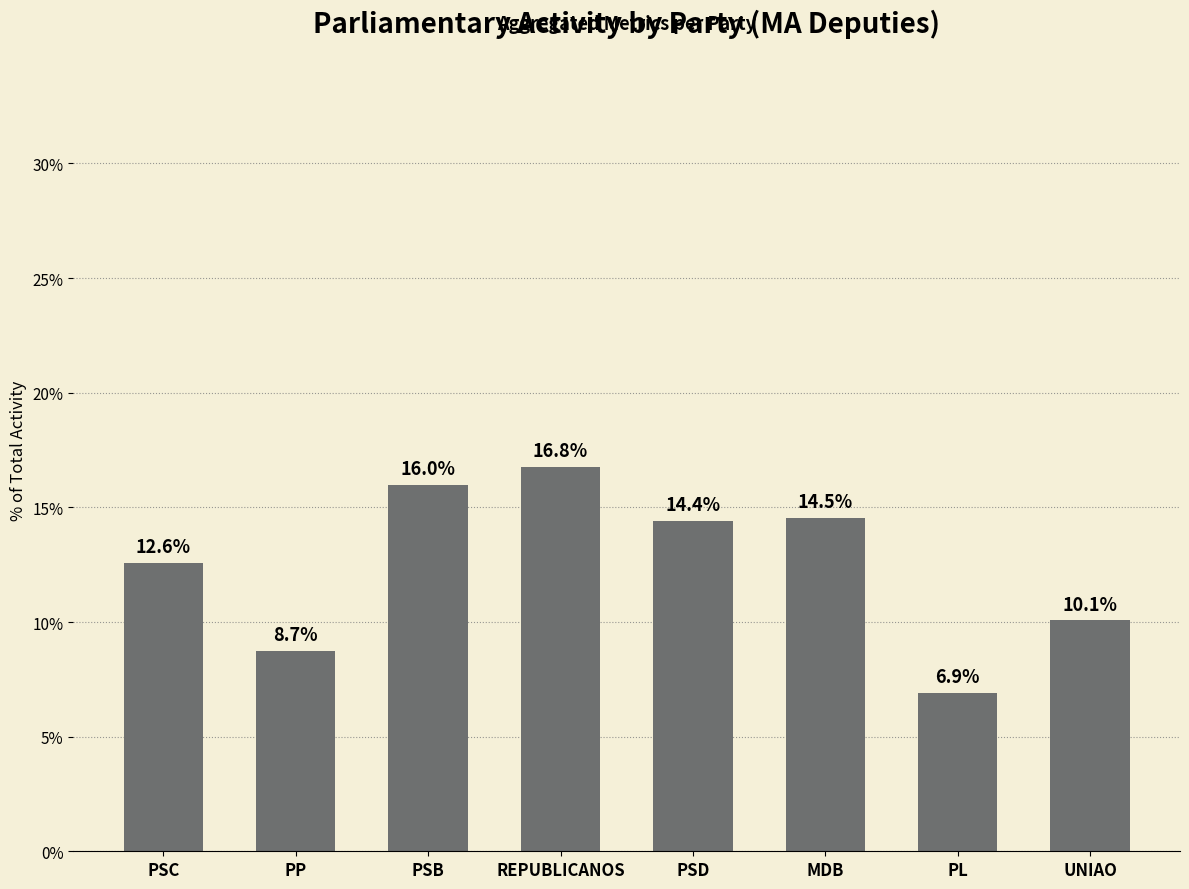

What is the change in value from MDB to UNIAO?

-4.5